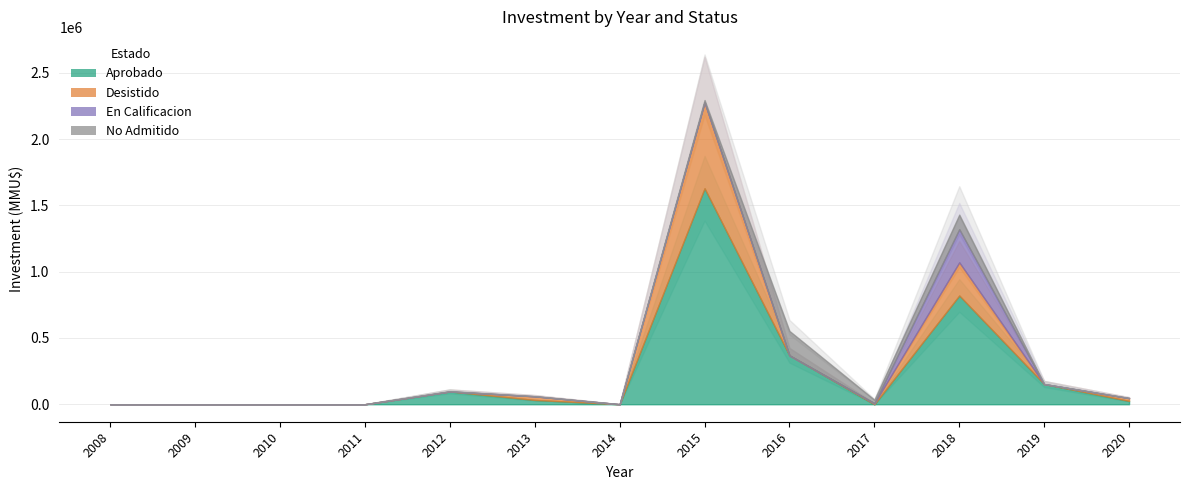

Which series changed the most between 2010 and 2011?

Aprobado